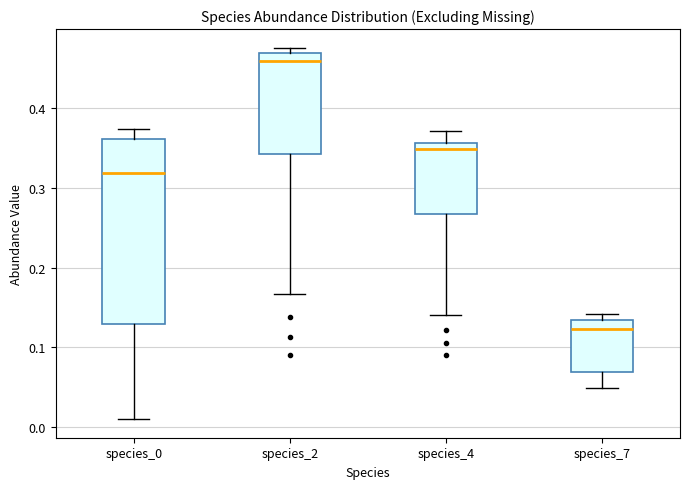

Comparing the boxes themselves (not the whiskers), which one is the tallest?

species_0